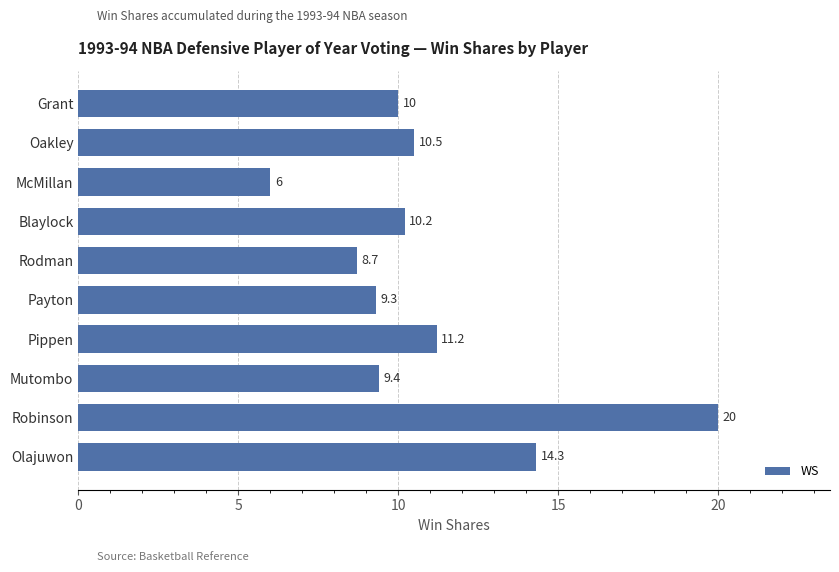

What is the ratio of the value at Payton to the value at Oakley?

0.9